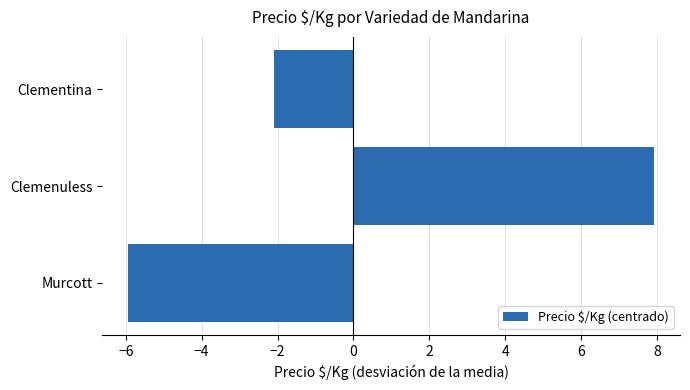

How many data points does each series have?

3